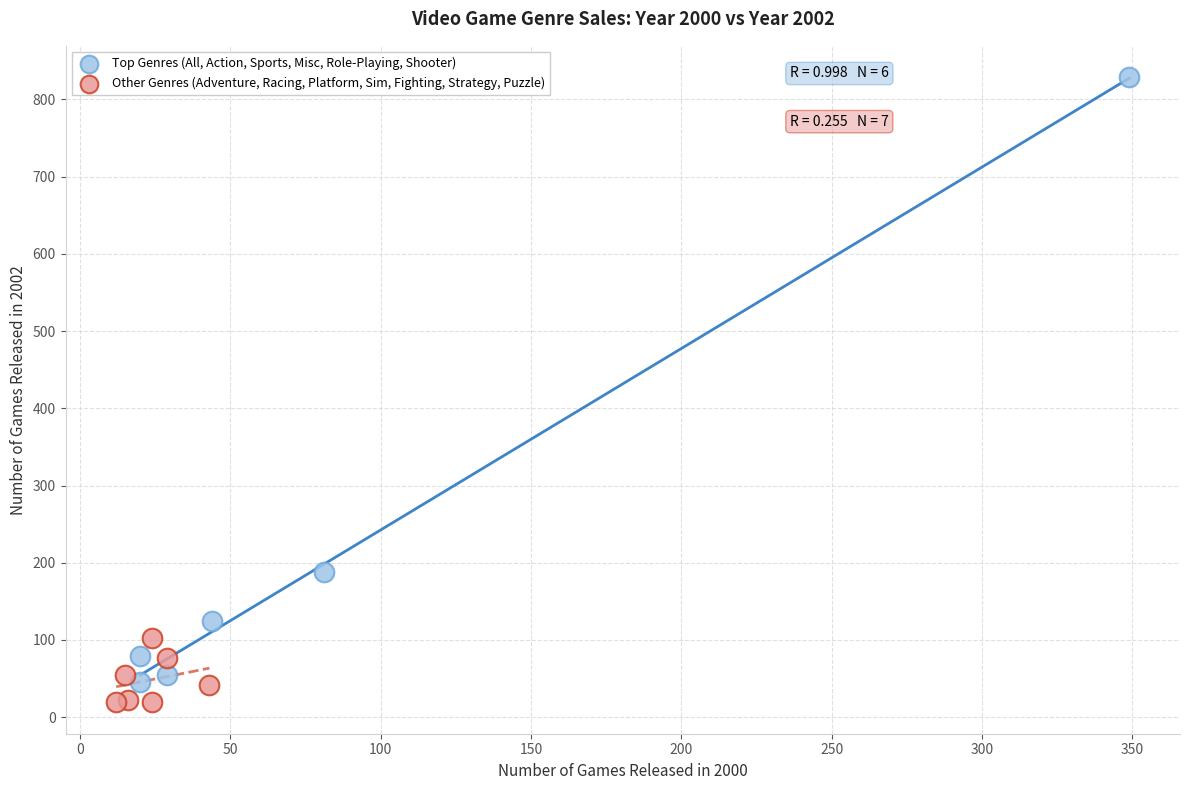

Which series contains the highest Y value?

Top Genres (All, Action, Sports, Misc, Role-Playing, Shooter)